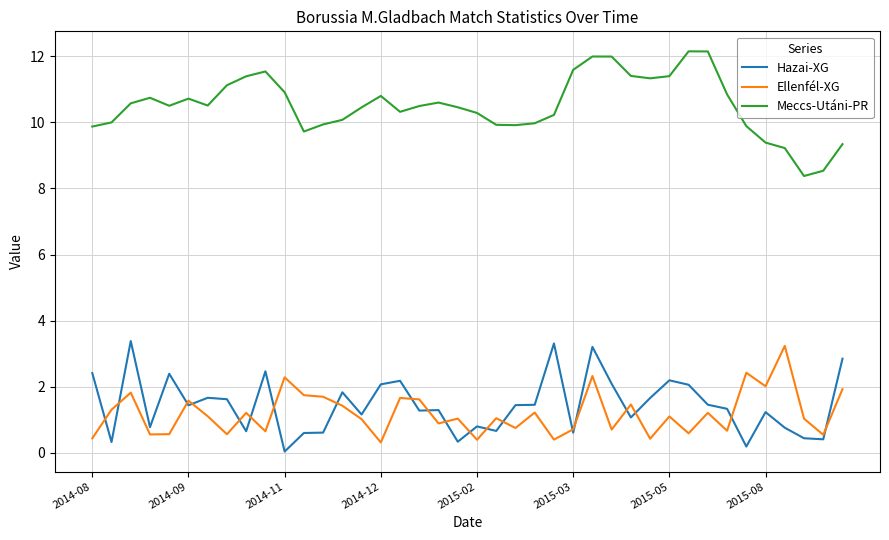

True or false: Meccs-Utáni-PR and Ellenfél-XG intersect in this chart.

False